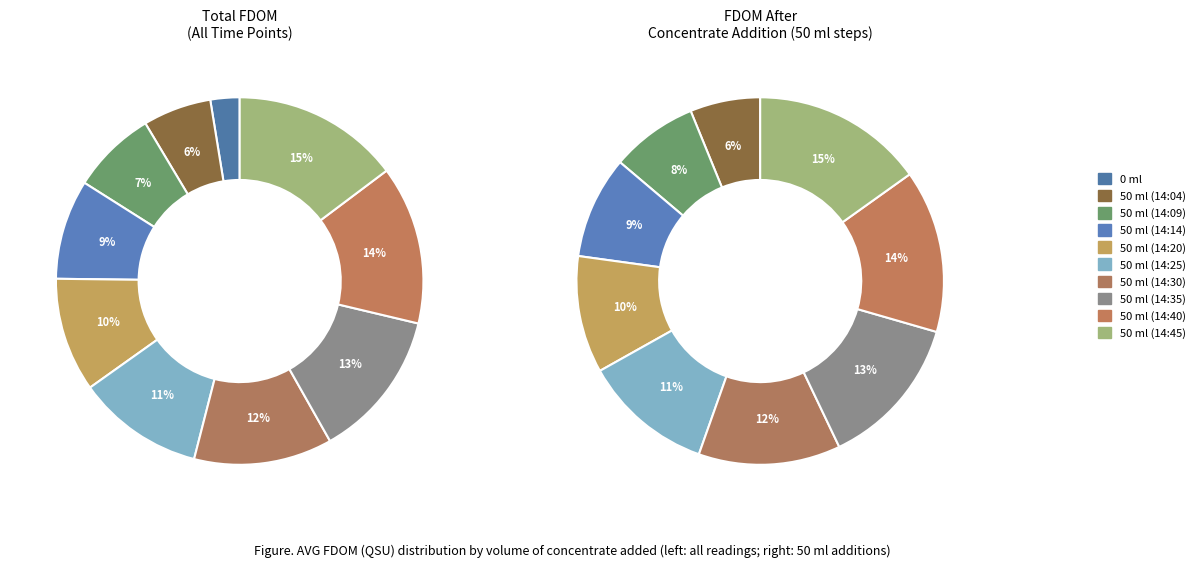

Count the number of slices in the pie.

10